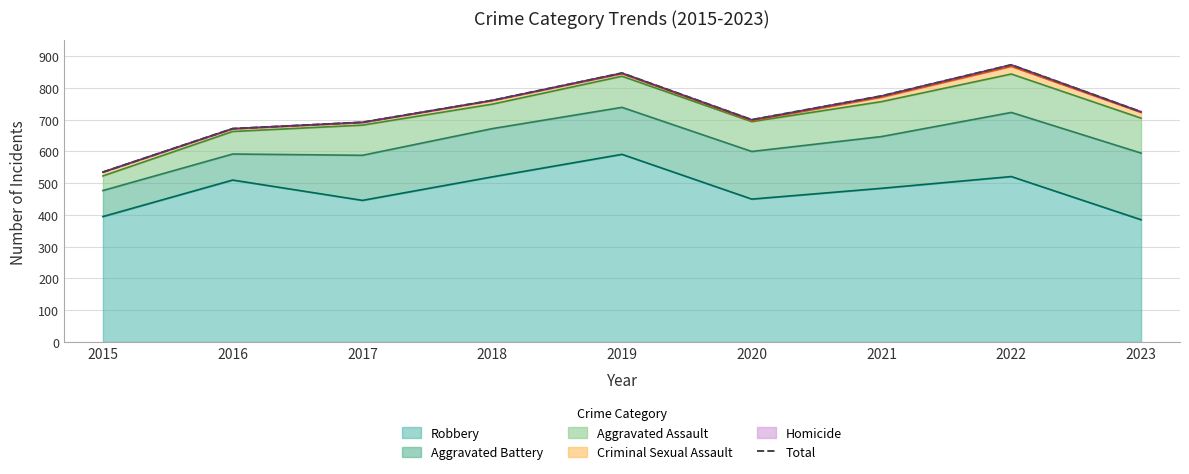

Between 2021 and 2018, which is larger?

2021